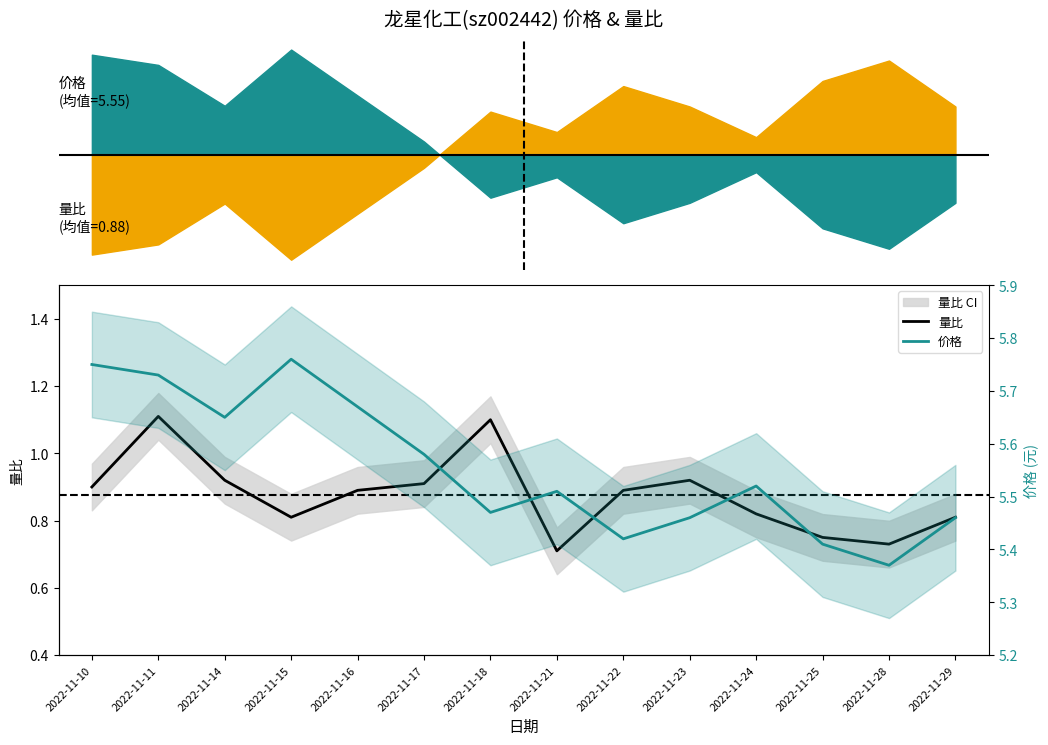

Between 2022-11-14 and 2022-11-28, which series saw the biggest shift?

价格